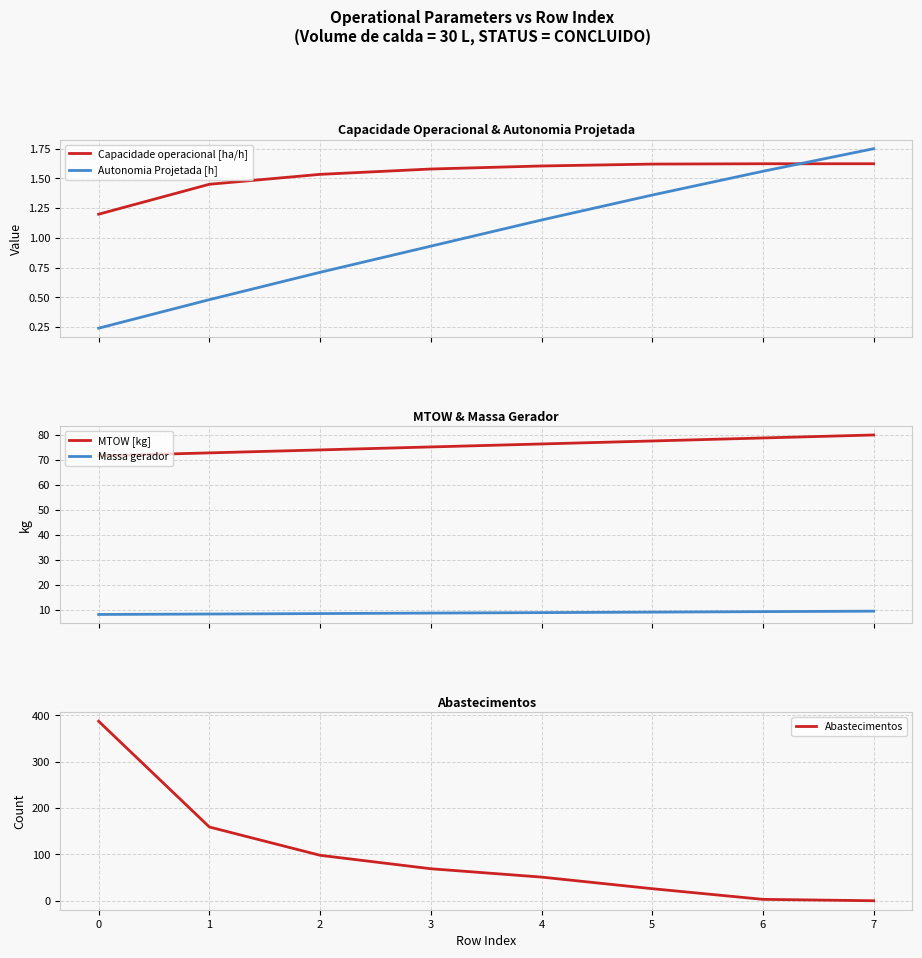

Which label corresponds to the smallest value in the chart?

7